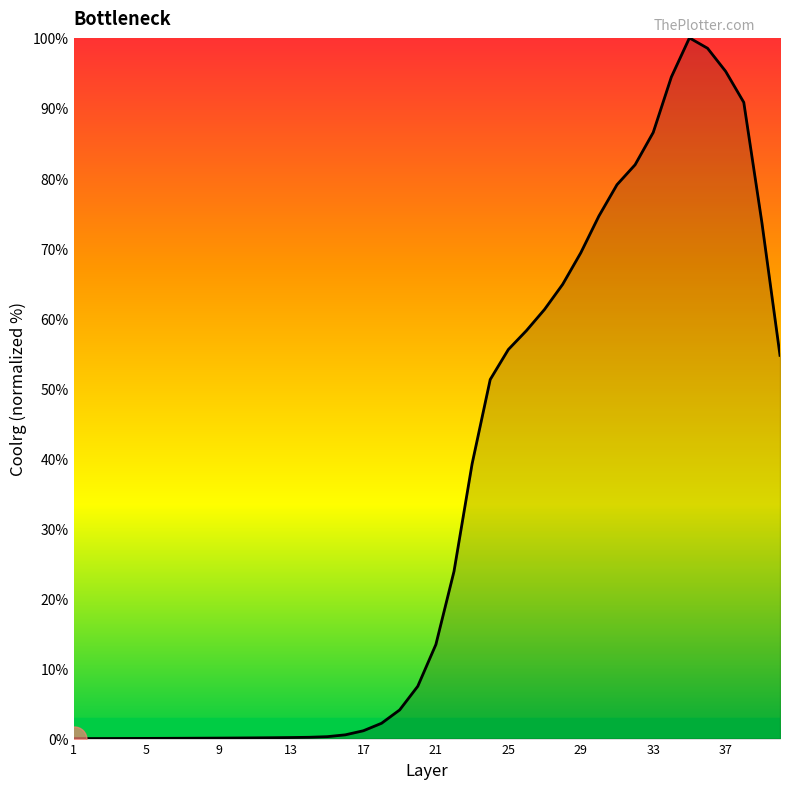

What is the maximum value shown in the chart?

100.0